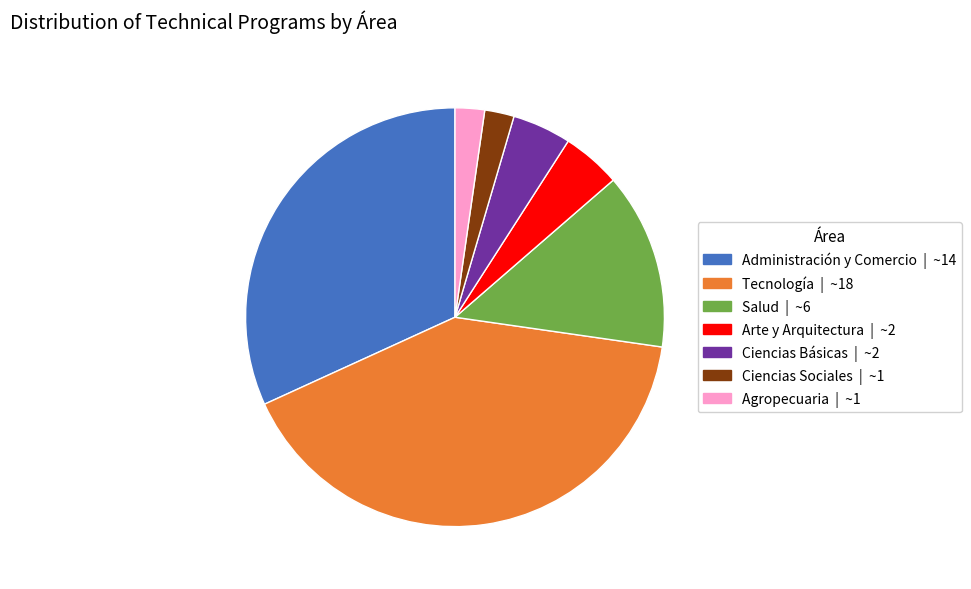

Do Arte y Arquitectura and Ciencias Sociales together represent more than half of the pie?

No